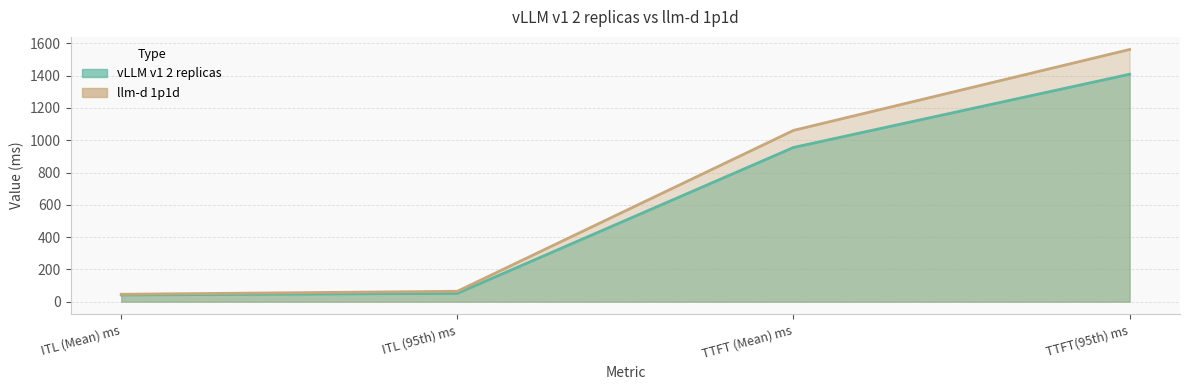

Which category has the highest value across all series?

TTFT(95th) ms